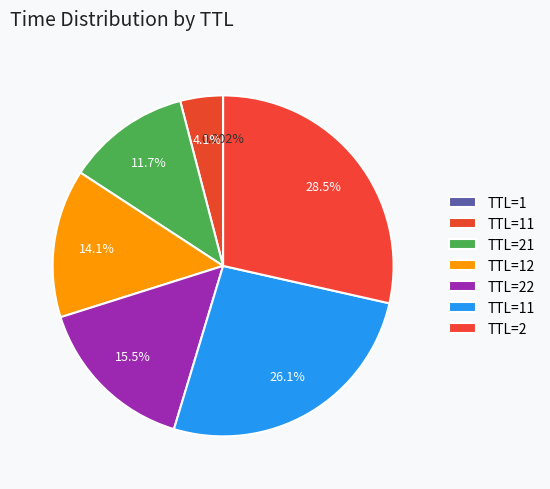

Rank the categories by value from highest to lowest.

2, 11, 22, 12, 21, 11, 1